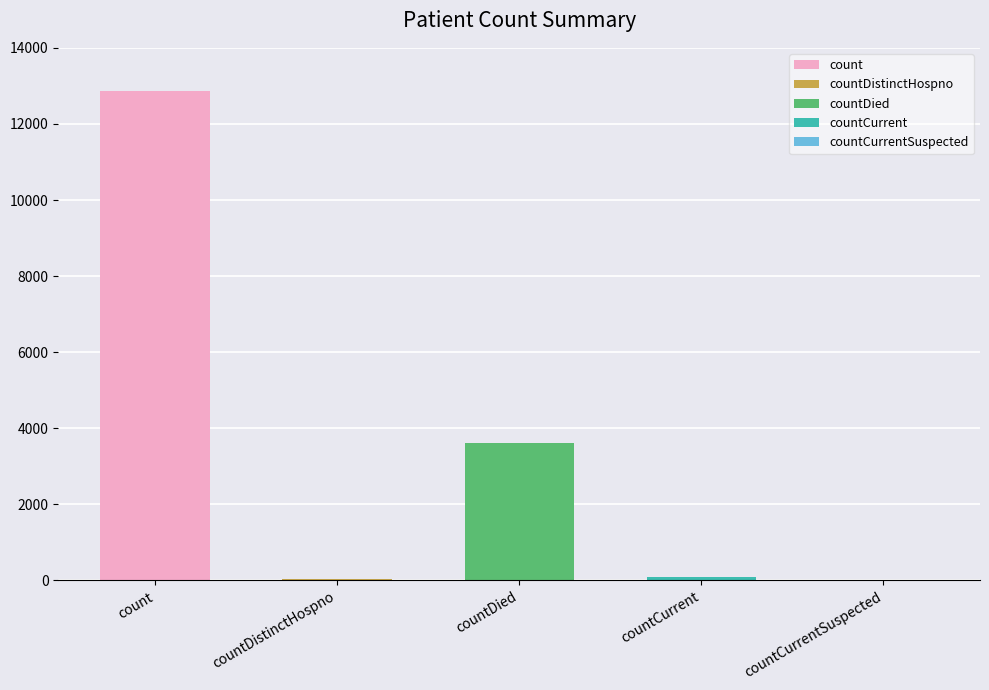

What is the value of the 2nd bar from the left?

41